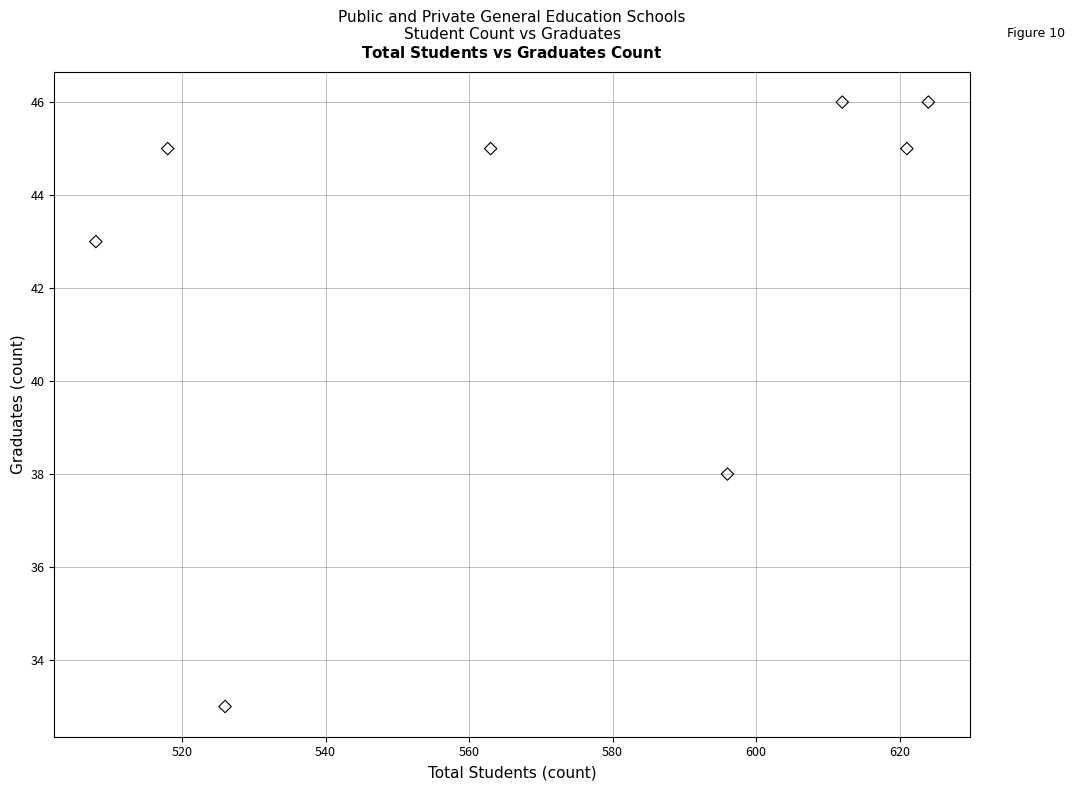

What Y value in the scatter plot is closest to 39?

38